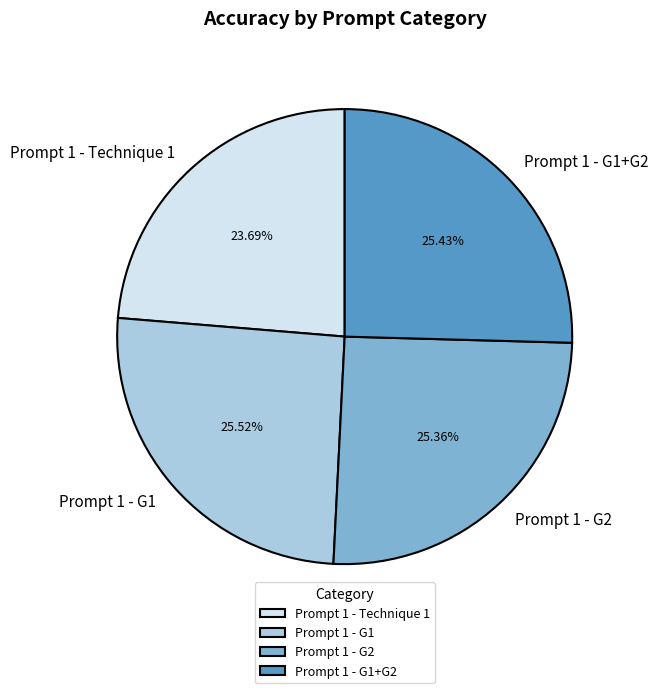

Which has a higher value, Prompt 1 - G1 or Prompt 1 - Technique 1?

Prompt 1 - G1